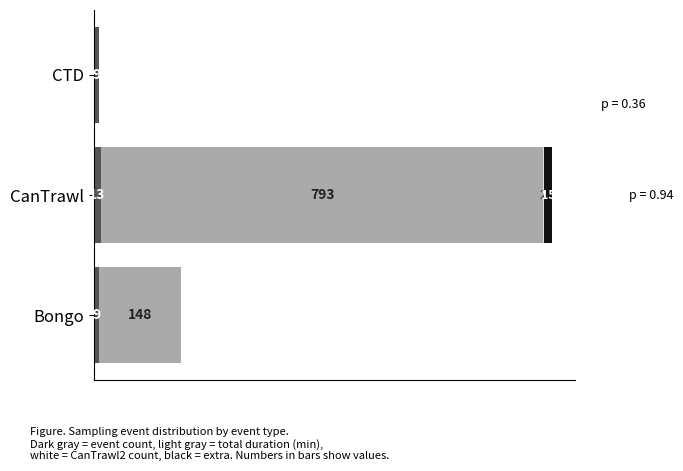

At which category is the sum across all series the highest?

CanTrawl